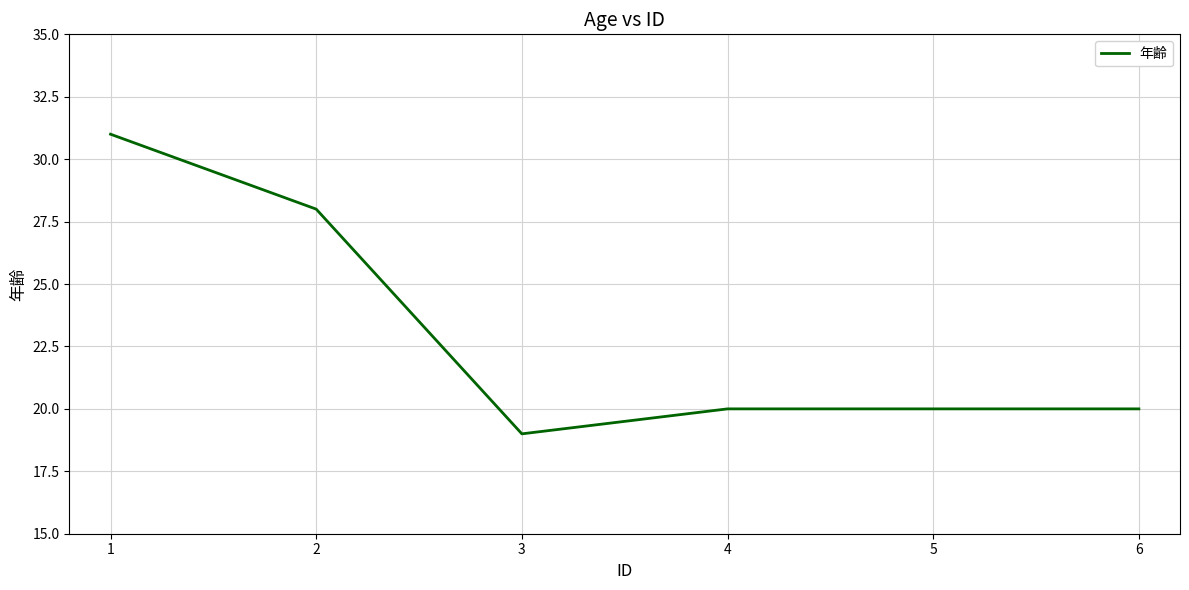

At which label is the value closest to 25?

2